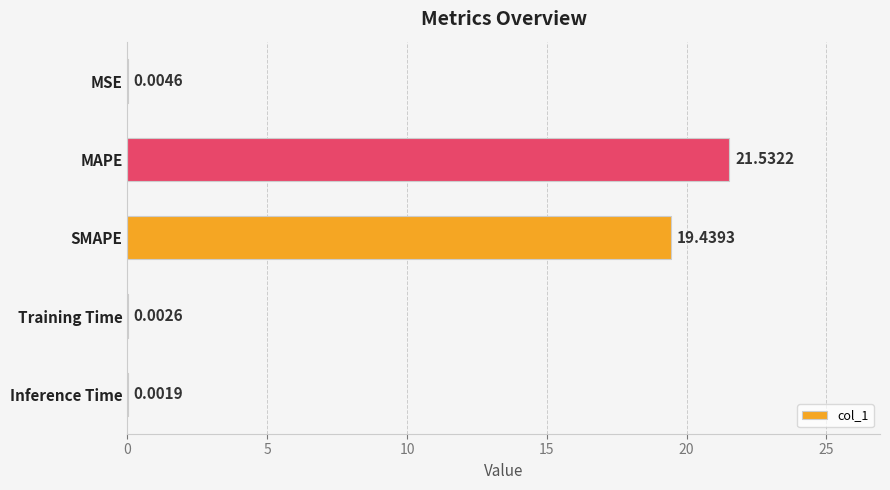

What is the sum of the values at MAPE and Inference Time?

21.5